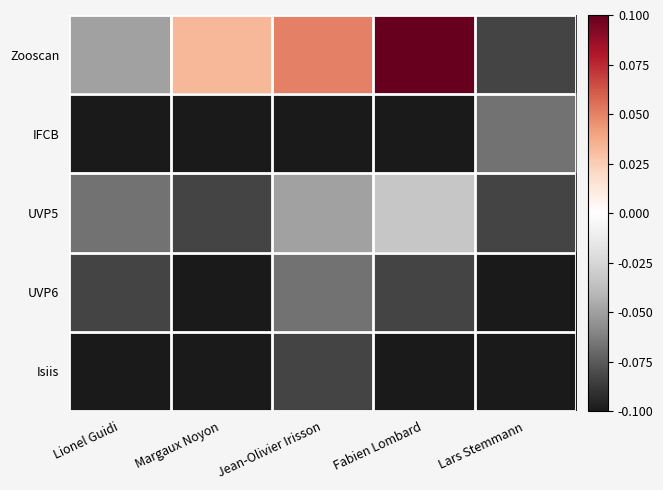

At how many categories does at least one series exceed 0?

3